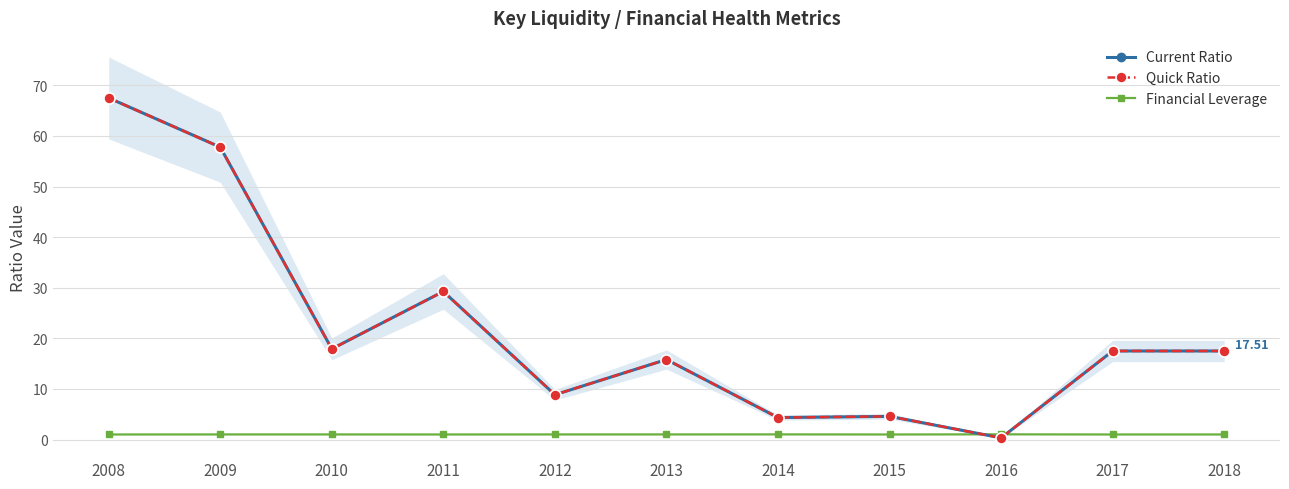

True or false: Quick Ratio has more than 2 points higher than both neighbors.

True